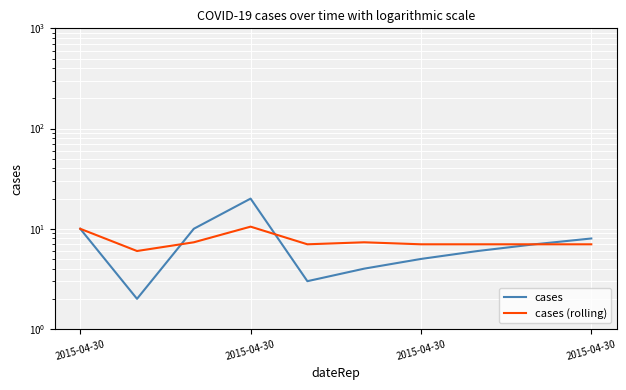

Which series has the largest total across all categories?

cases (rolling)